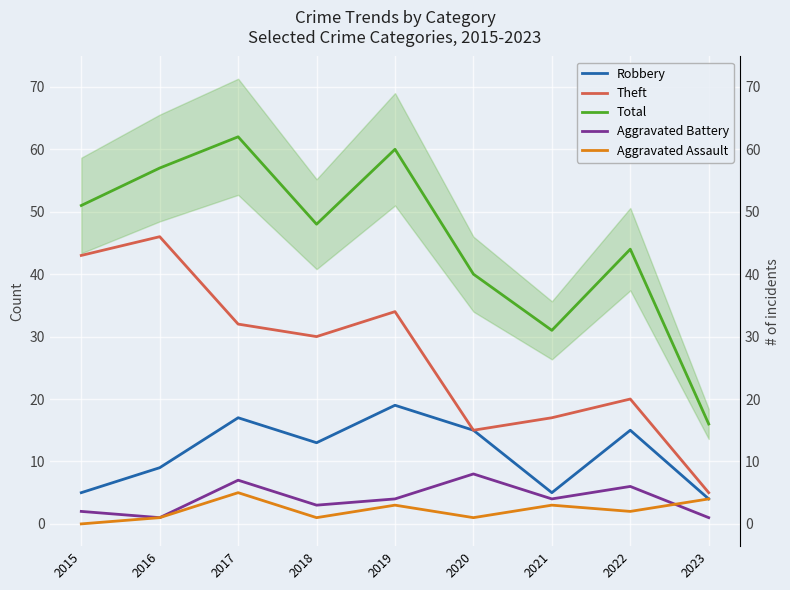

Reading right to left, what are all the values shown in this chart?

Robbery: 4	15	5	15	19	13	17	9	5
Theft: 5	20	17	15	34	30	32	46	43
Total: 16	44	31	40	60	48	62	57	51
Aggravated Battery: 1	6	4	8	4	3	7	1	2
Aggravated Assault: 4	2	3	1	3	1	5	1	0